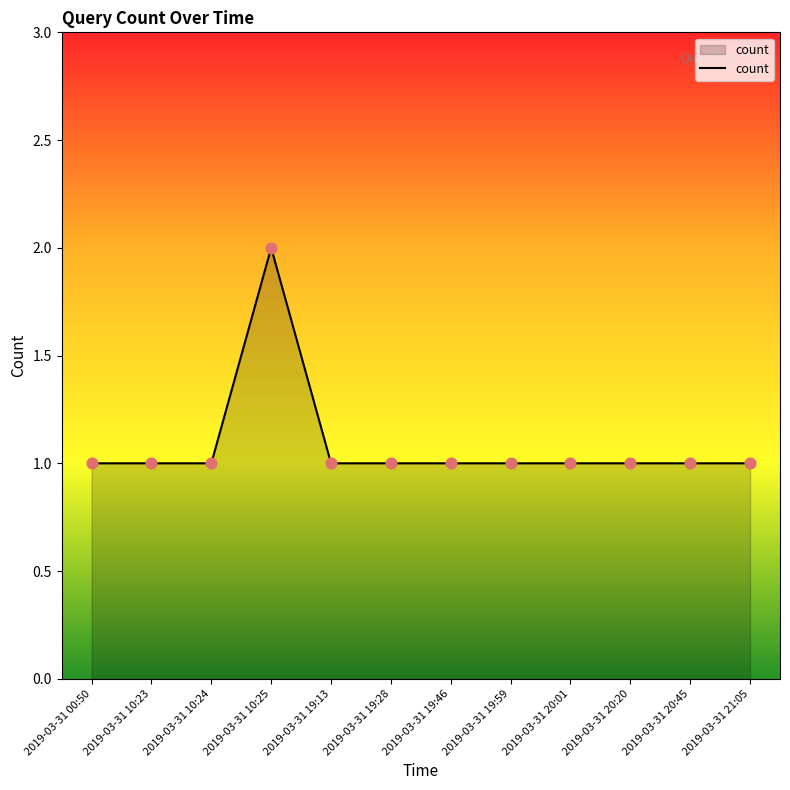

What is the ratio of the value at 2019-03-31 19:28 to the value at 2019-03-31 19:46?

1.0